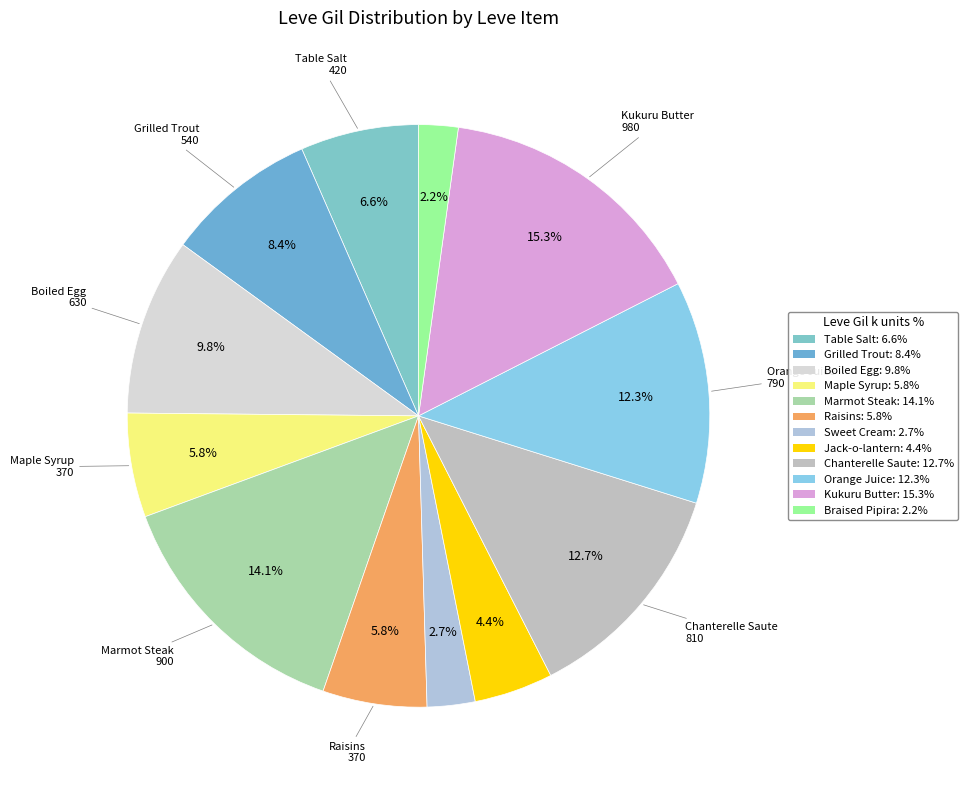

To the nearest percent, what portion does Jack-o-lantern represent?

4%